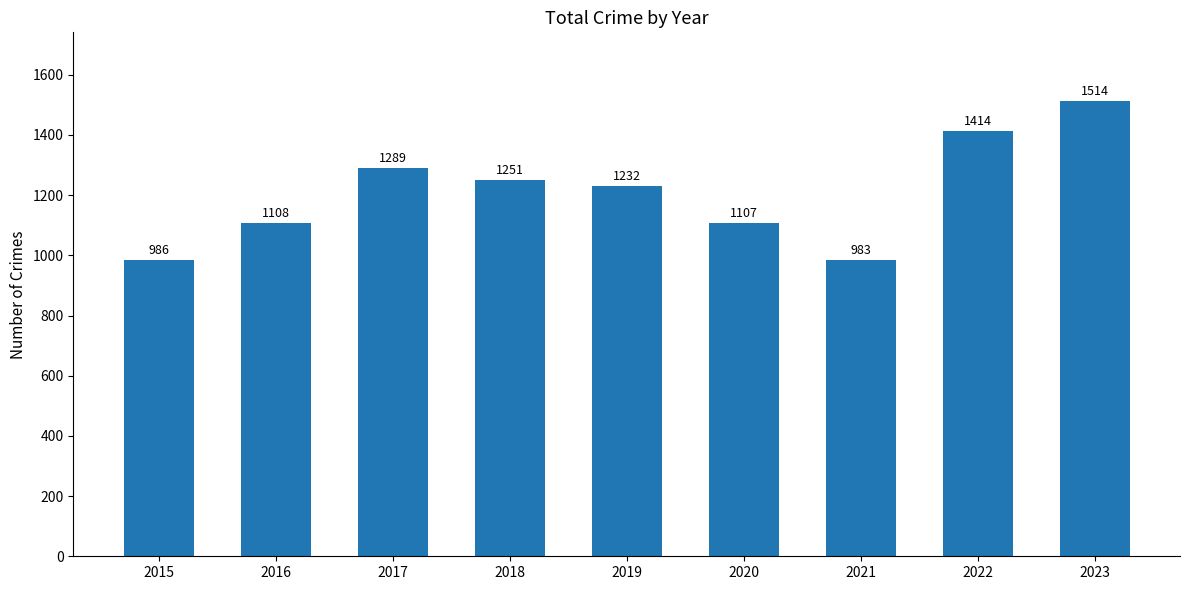

At which category does the chart reach its minimum across all series?

2021